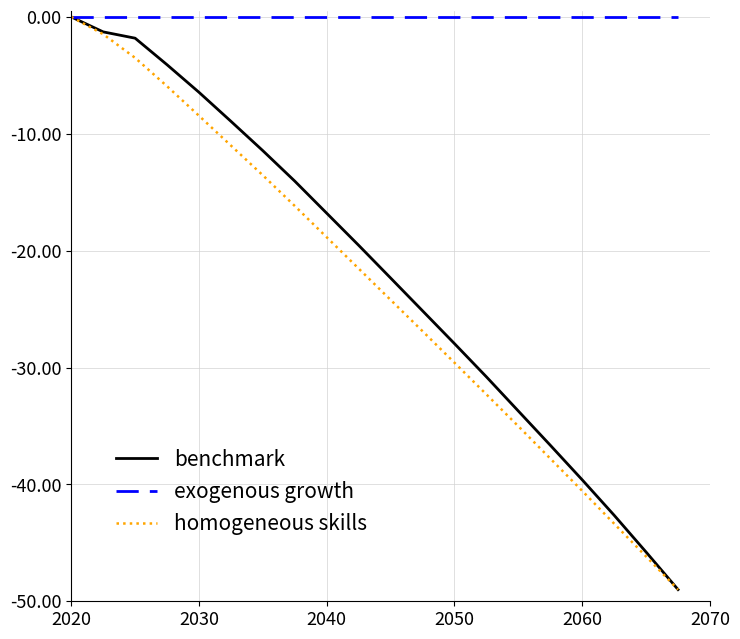

What is the value of the homogeneous skills point at the 18th from the left?

-43.4